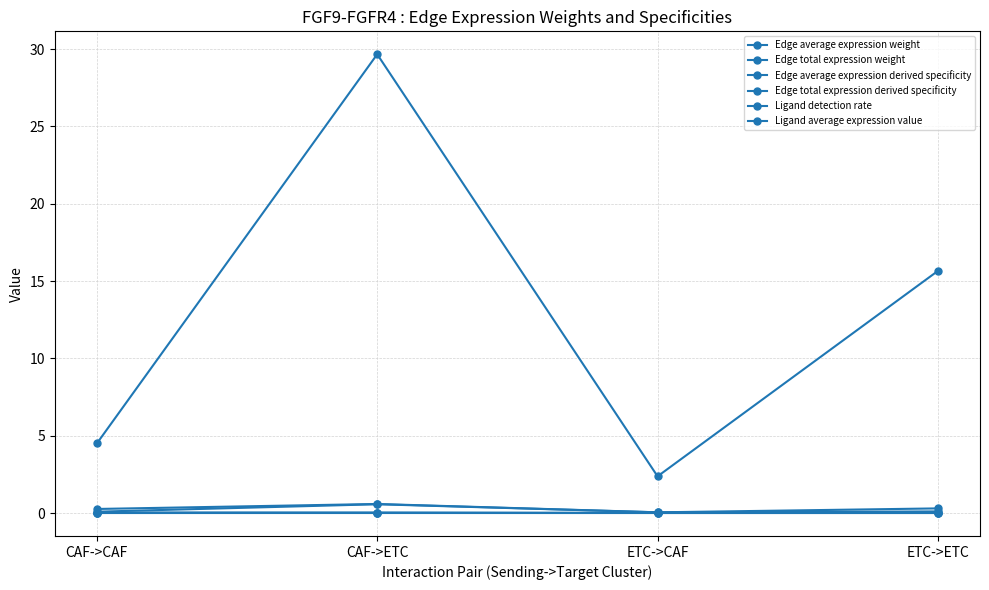

How many categories are shown in the chart?

4